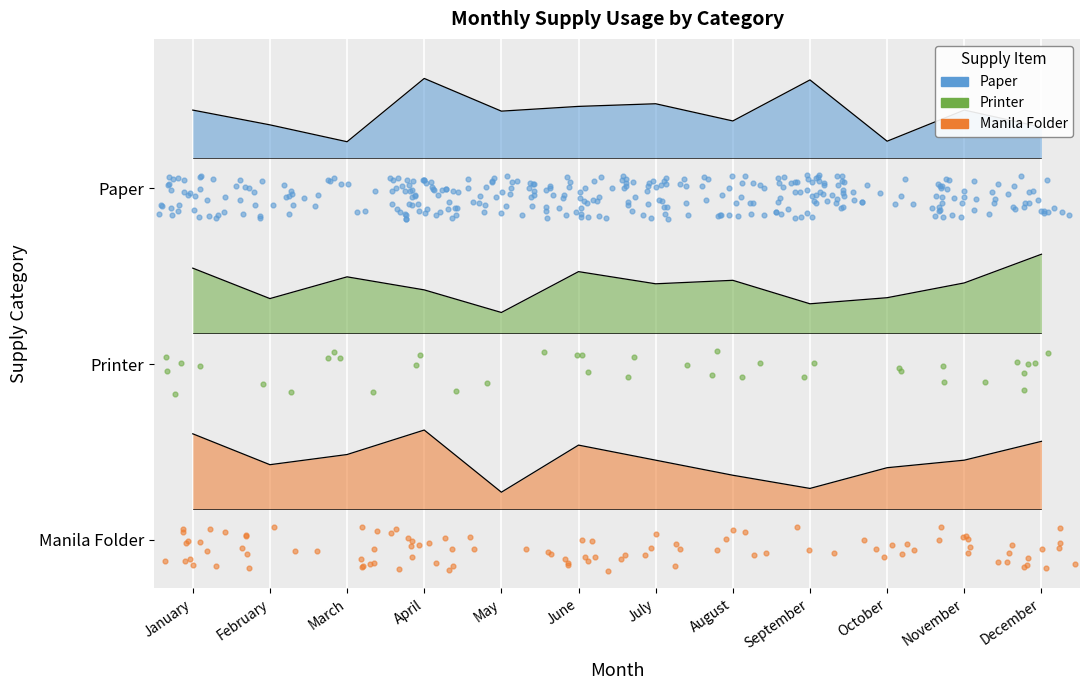

At how many categories does at least one series exceed 387?

12